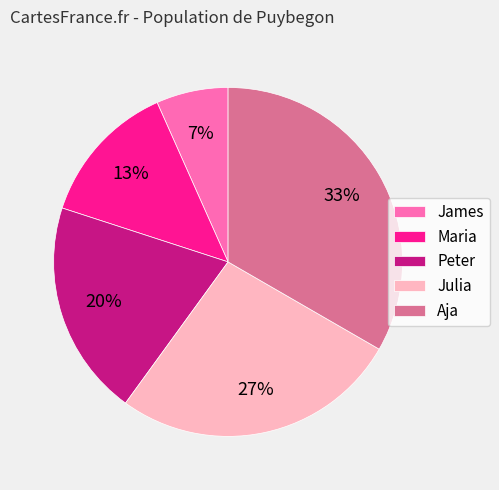

To the nearest percent, what is the combined percentage of Peter and Aja?

53%